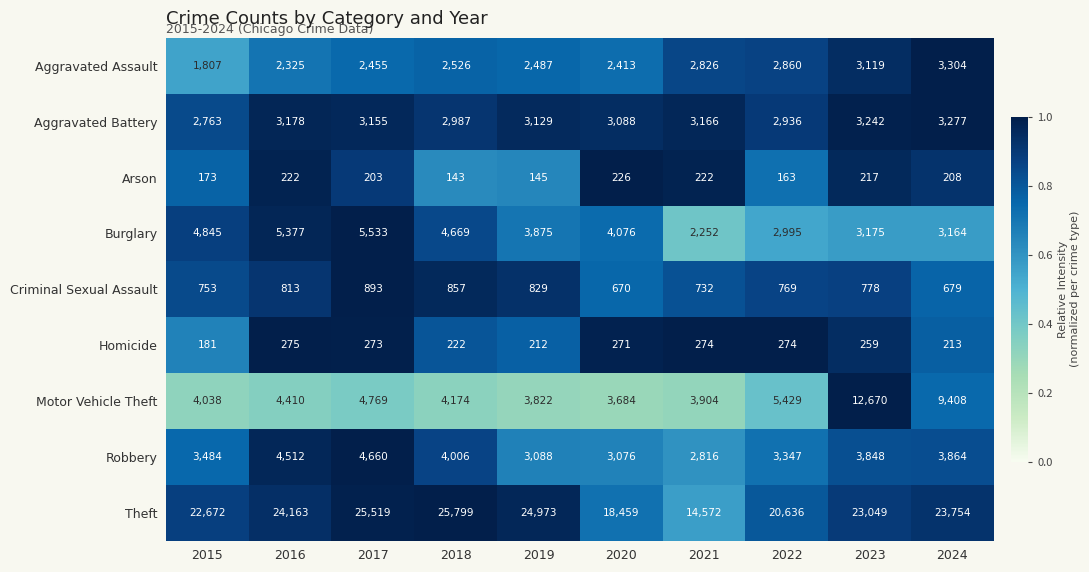

Rank the series at 2020 from highest to lowest value.

Theft, Burglary, Motor Vehicle Theft, Aggravated Battery, Robbery, Aggravated Assault, Criminal Sexual Assault, Homicide, Arson